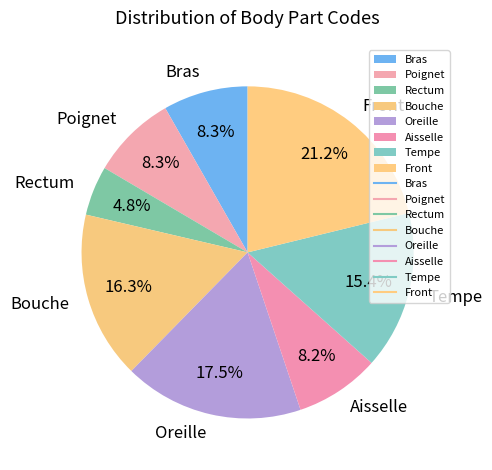

Count the number of slices in the pie.

8